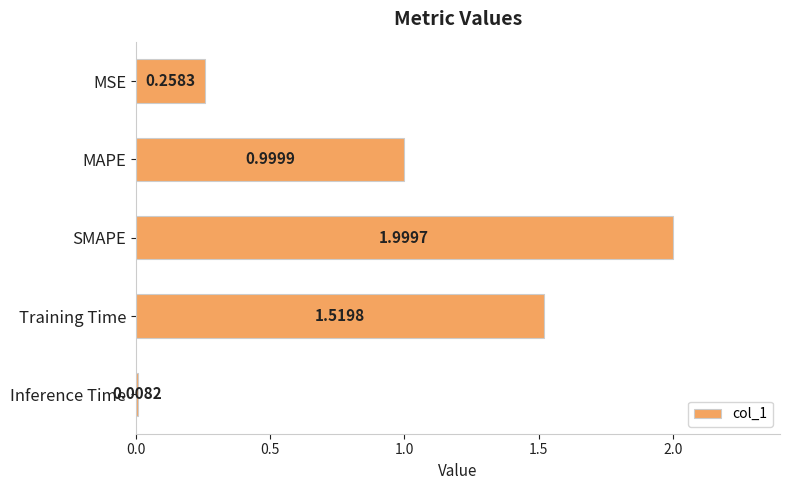

List the labels in order of value, smallest first.

Inference Time, MSE, MAPE, Training Time, SMAPE